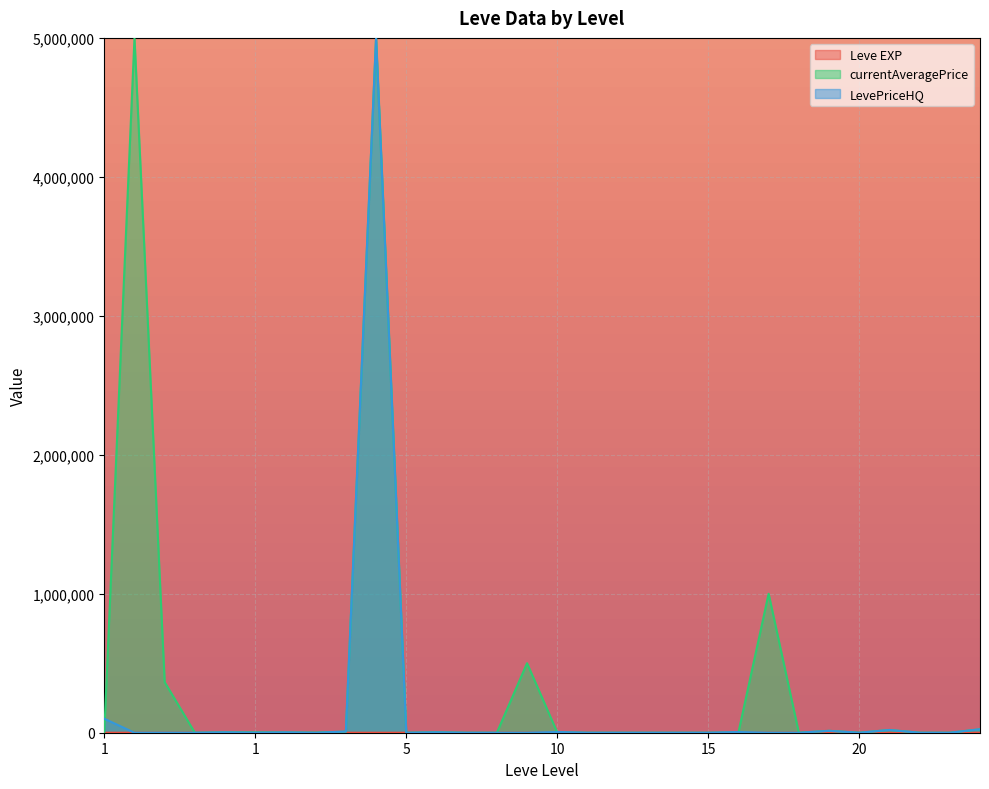

How many lines are shown in the chart?

3